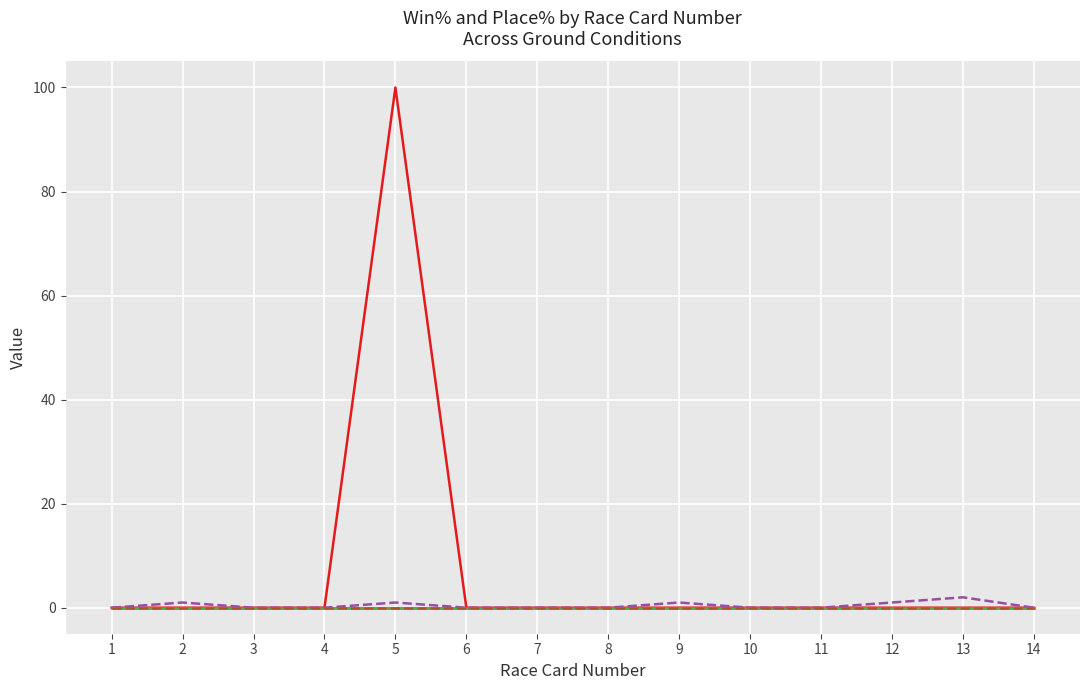

Does the chart have visible grid lines?

Yes